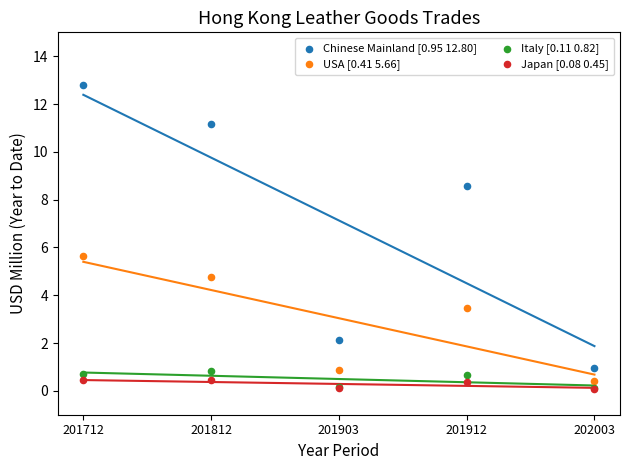

Which series has the widest spread of Y values?

Chinese Mainland [0.95 12.80]